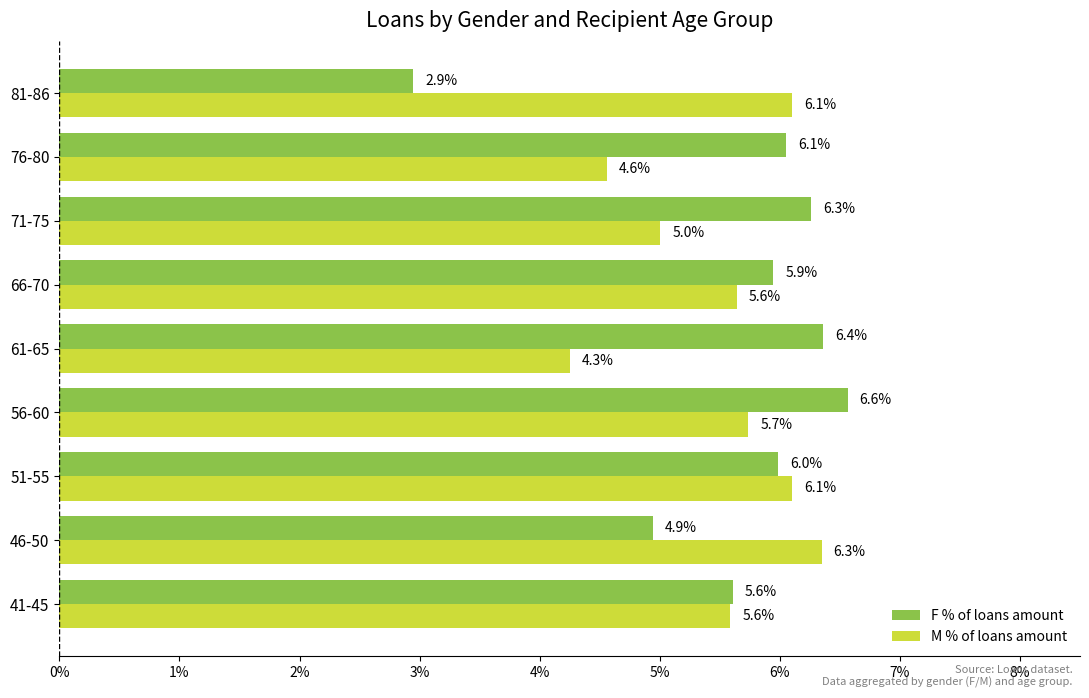

What are all the series names shown in the legend?

F % of loans amount, M % of loans amount